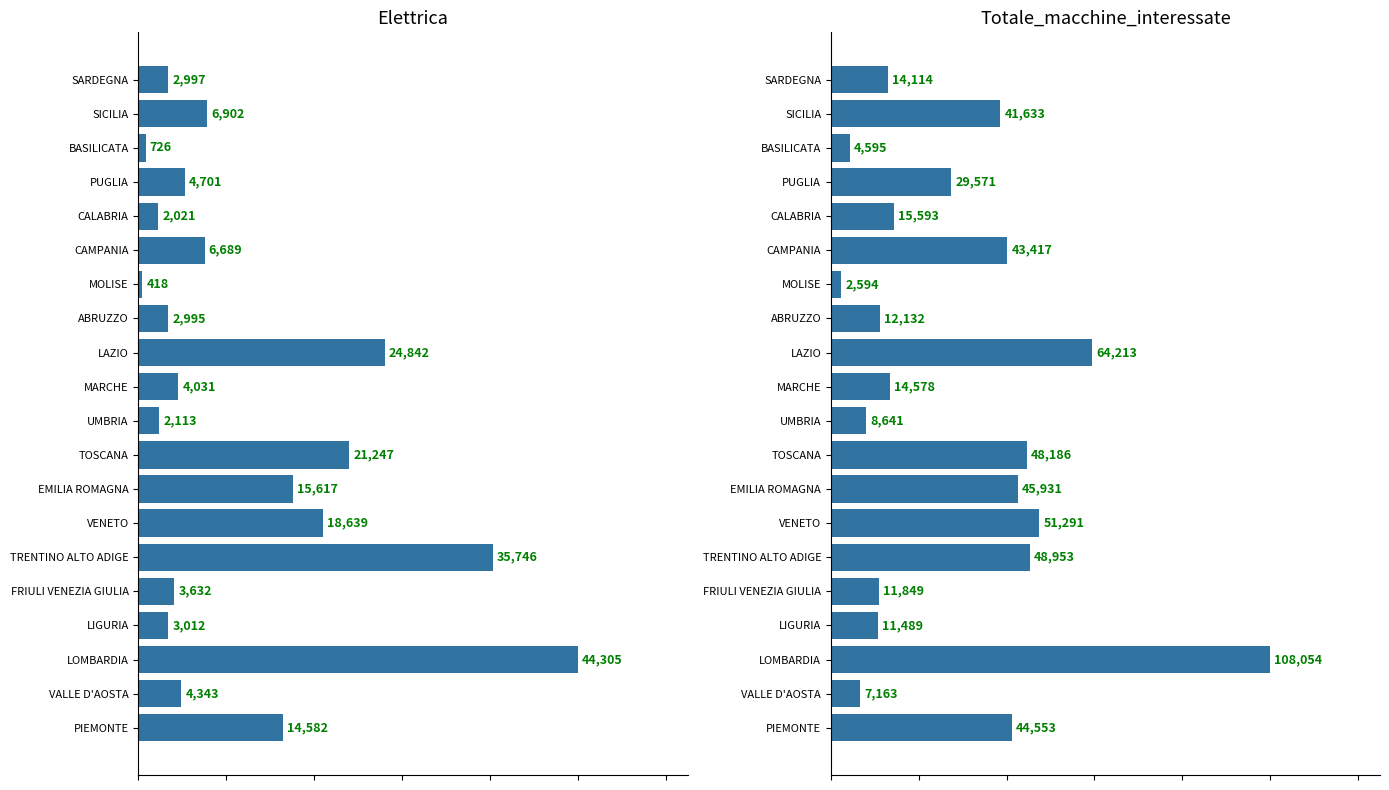

Is it true that Elettrica equals 0.0 at BASILICATA?

False